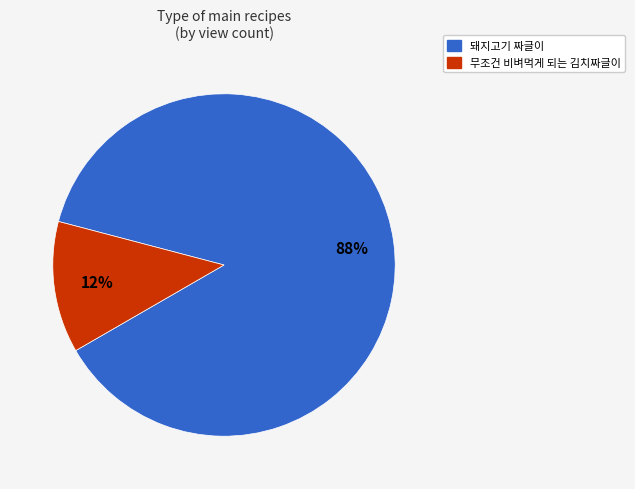

To the nearest percent, what portion does 무조건 비벼먹게 되는 김치짜글이 represent?

12%